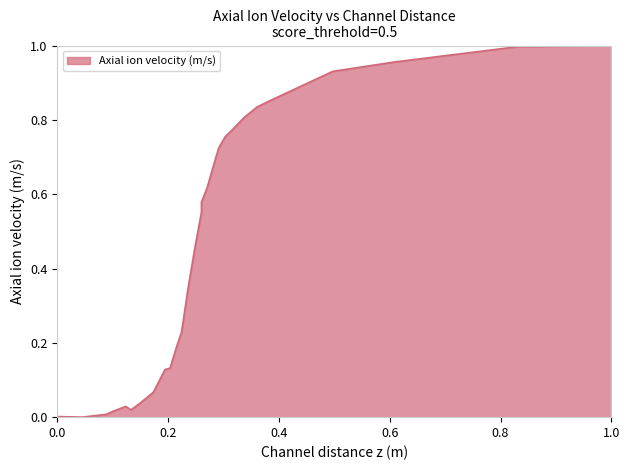

How many positive values are there?

27